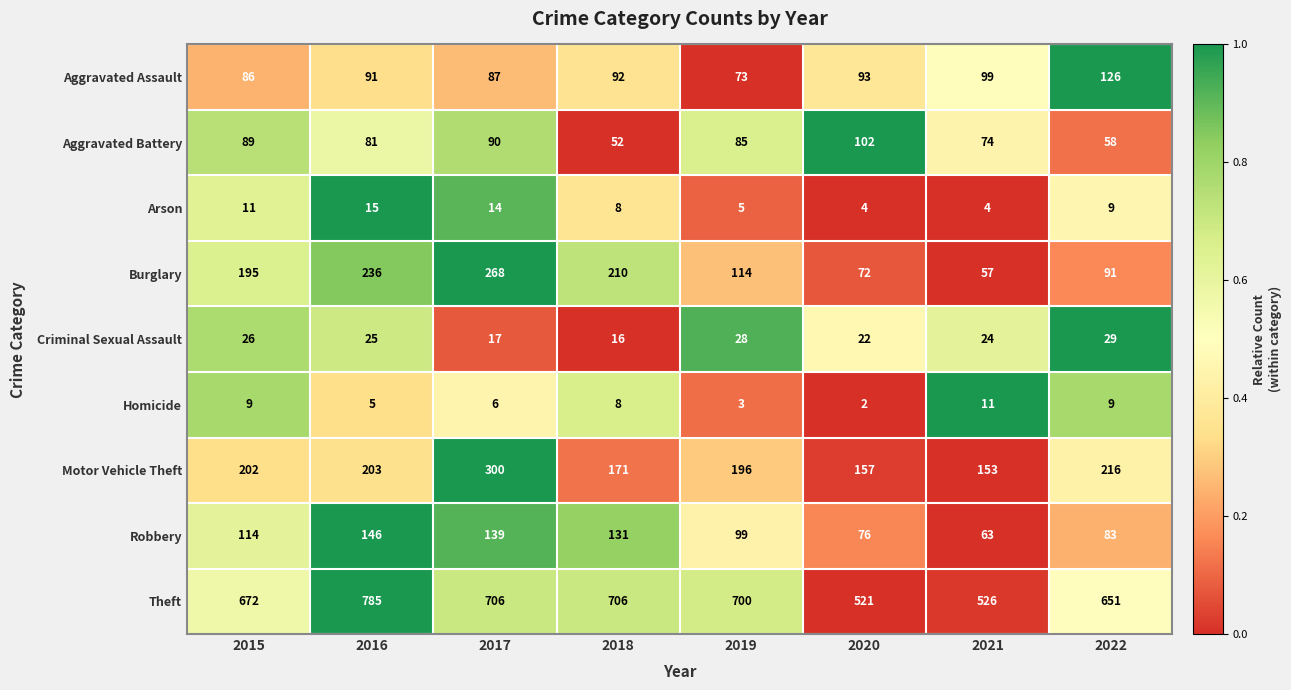

Count the number of data series in this chart.

9